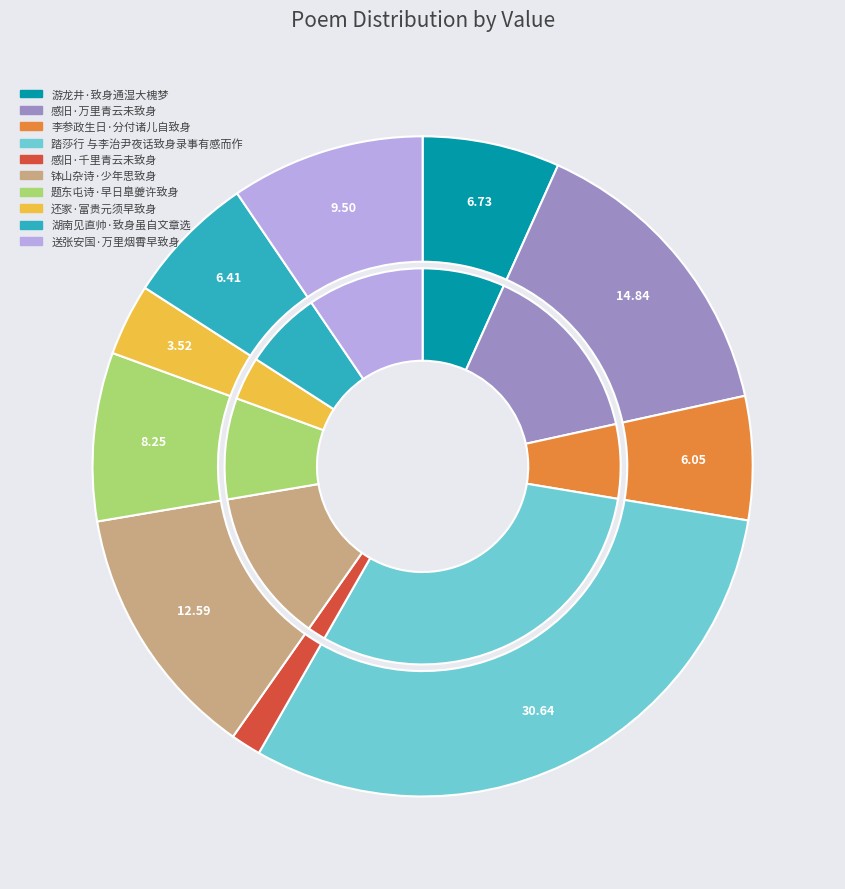

Rank the categories by value from lowest to highest.

感旧·千里青云未致身, 还家·富贵元须早致身, 李参政生日·分付诸儿自致身, 湖南见直帅·致身虽自文章选, 游龙井·致身通湿大槐梦, 题东屯诗·早日臯夔许致身, 送张安国·万里烟霄早致身, 钵山杂诗·少年思致身, 感旧·万里青云未致身, 踏莎行 与李治尹夜话致身录事有感而作